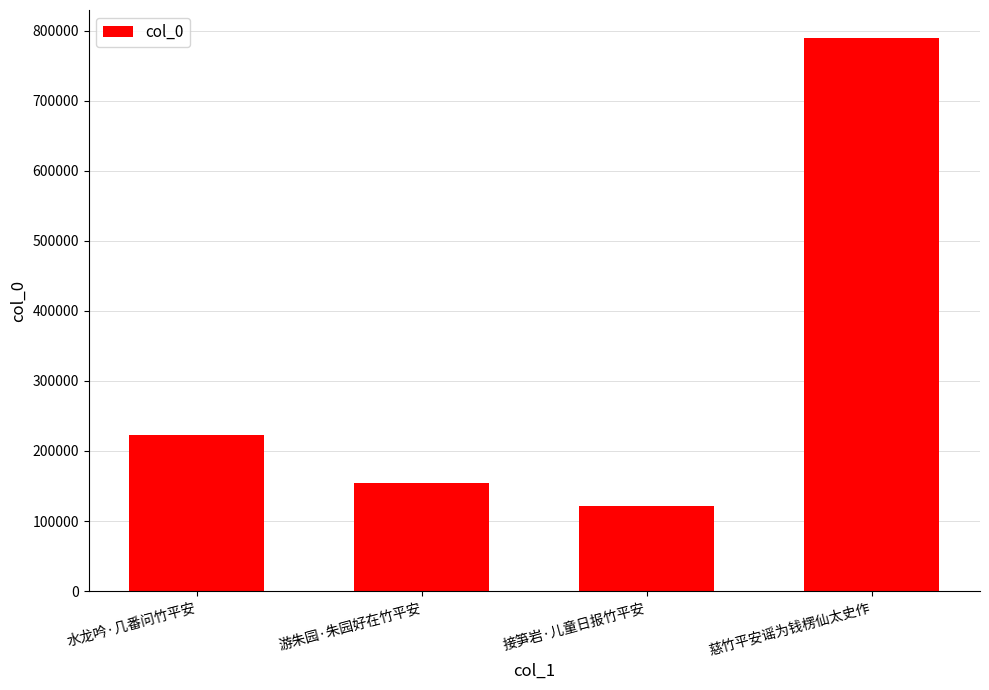

Rank the categories by value from lowest to highest.

接笋岩·儿童日报竹平安, 游朱园·朱园好在竹平安, 水龙吟·几番问竹平安, 慈竹平安谣为钱楞仙太史作